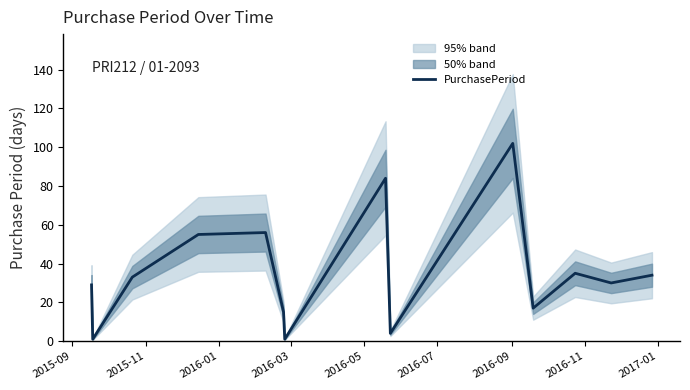

What is the highest value of the PurchasePeriod series?

102